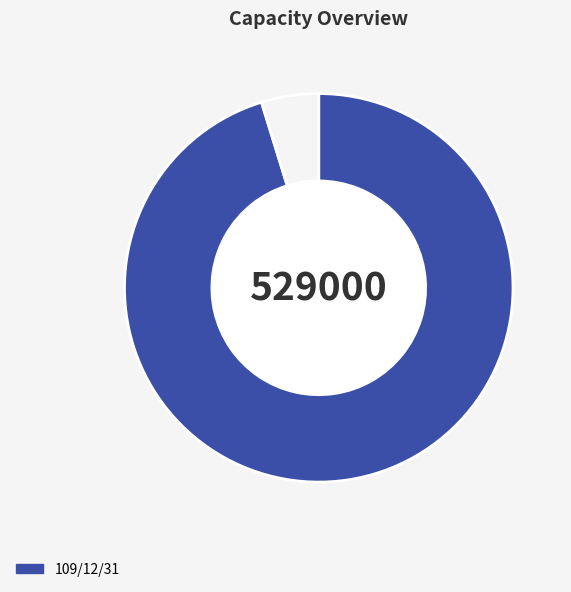

Is there a majority slice in this chart?

Yes